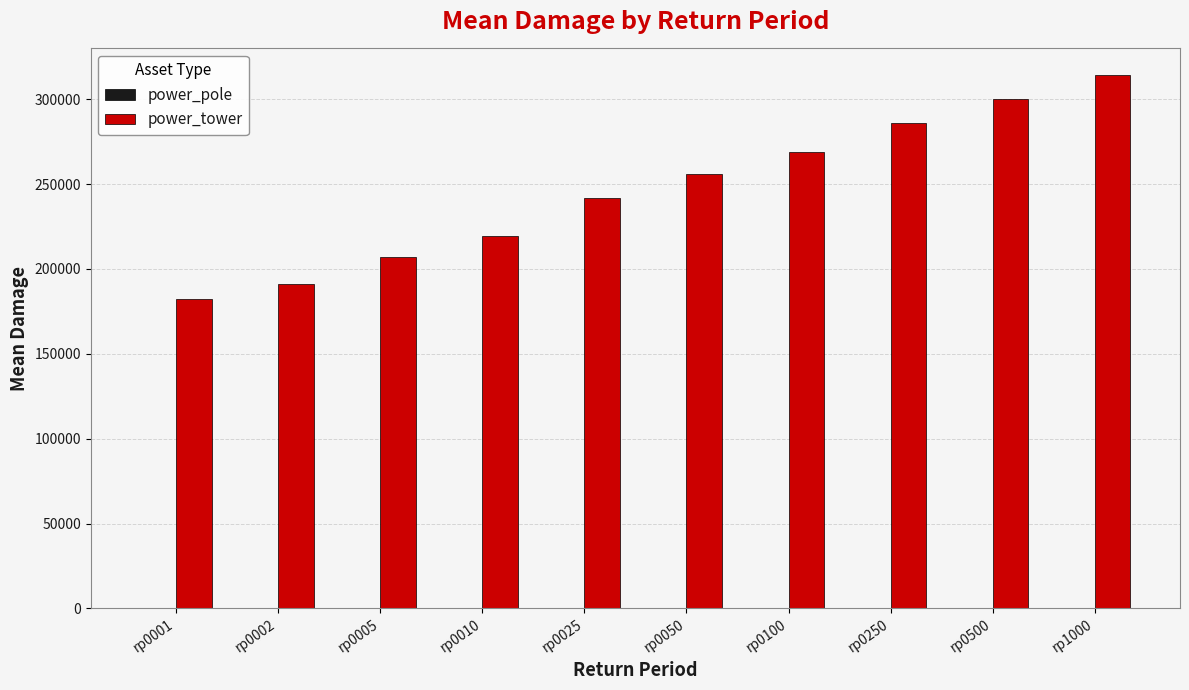

How many values in the power_tower series exceed 255998?

5